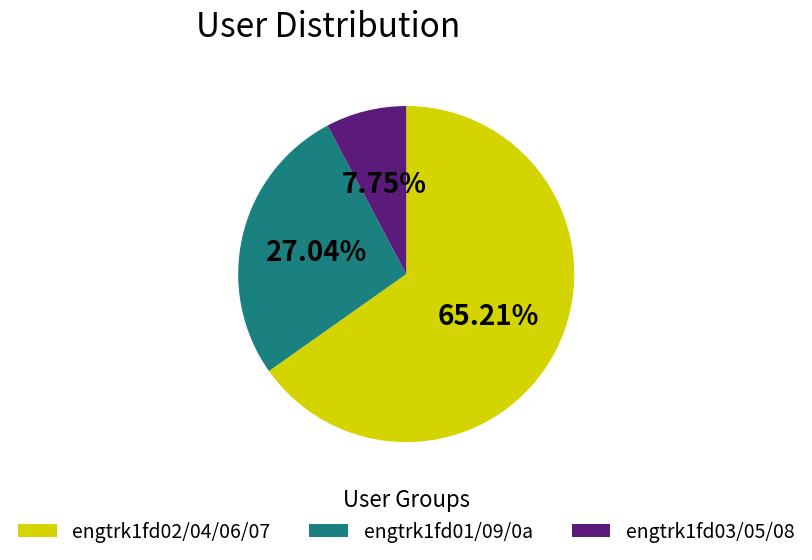

What is the ratio of the value at engtrk1fd01/09/0a to the value at engtrk1fd02/04/06/07?

0.4